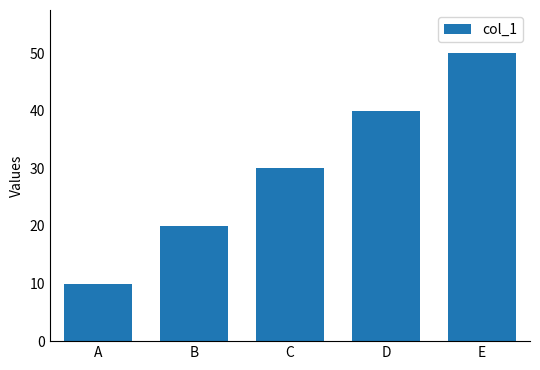

How many bars are there in total?

5